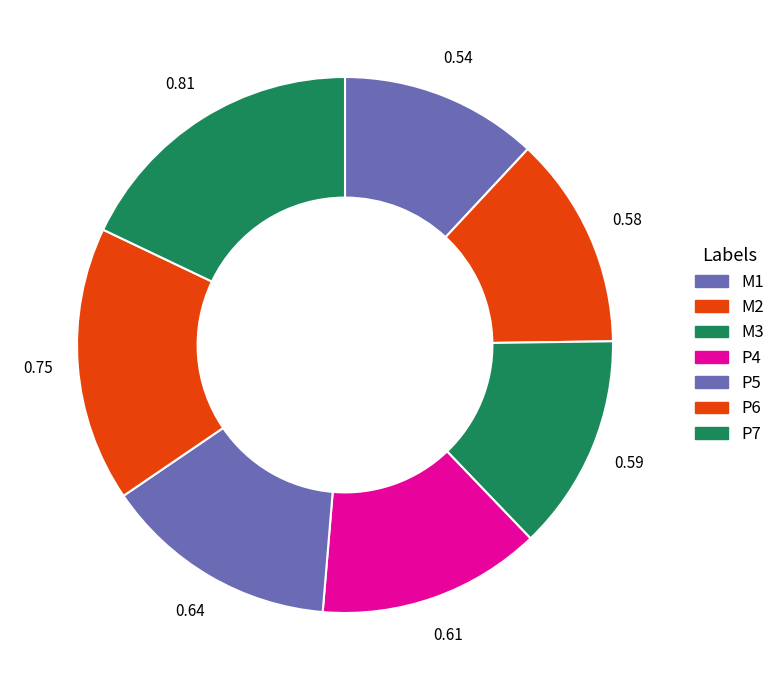

How many segments does this pie chart have?

7